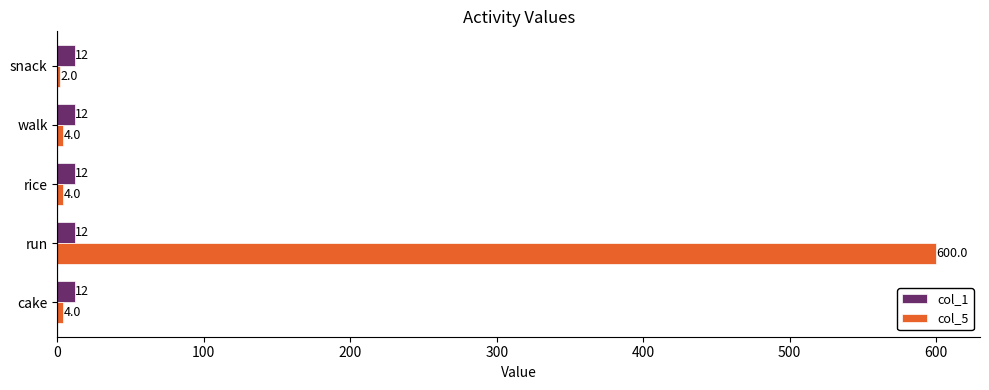

What is the difference between the maximum and minimum values in the col_5 series?

598